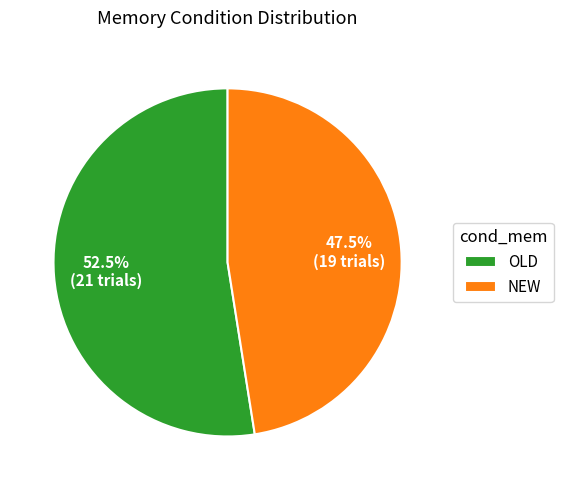

Which category has the smallest portion of the pie?

NEW